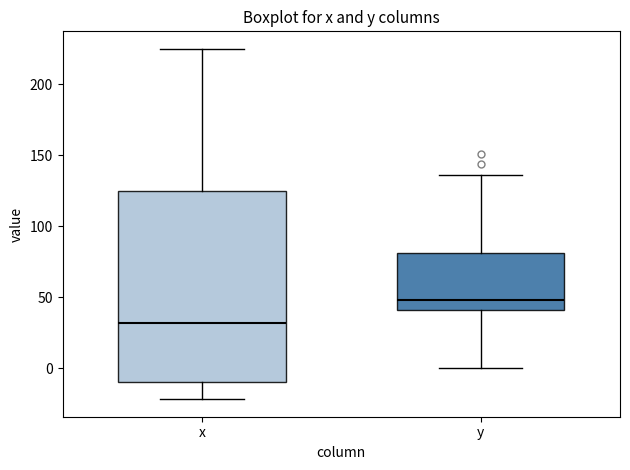

Reading left to right, transcribe this box plot: for each box, give where its median line is, the range the box spans, and where its two whiskers end, as read against the y-axis. The values are not printed on the chart, so give them approximately, as read against the axis.

x: median 30, box -10 to 125, whiskers -20 to 225
y: median 50, box 40 to 80, whiskers 0 to 135